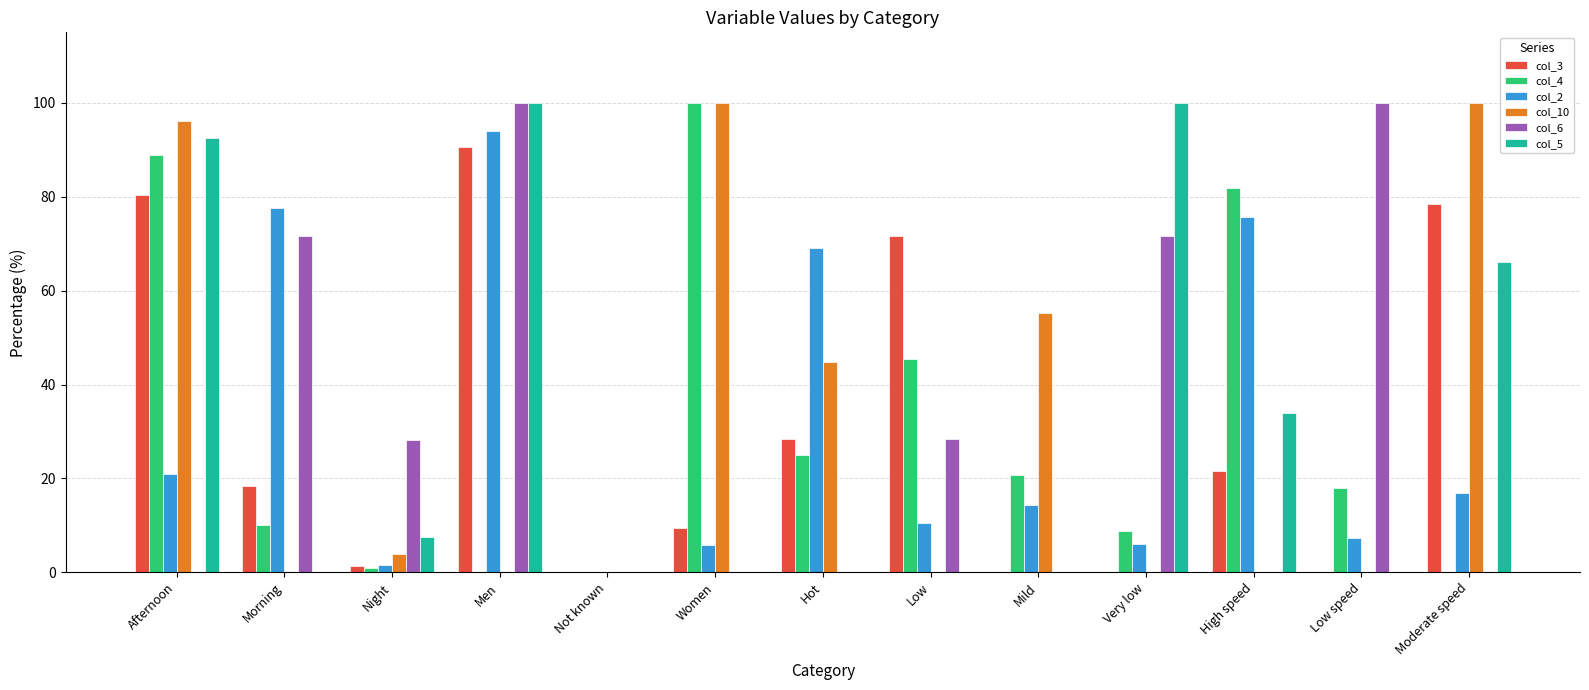

What is the total value across all series at High speed?

213.0